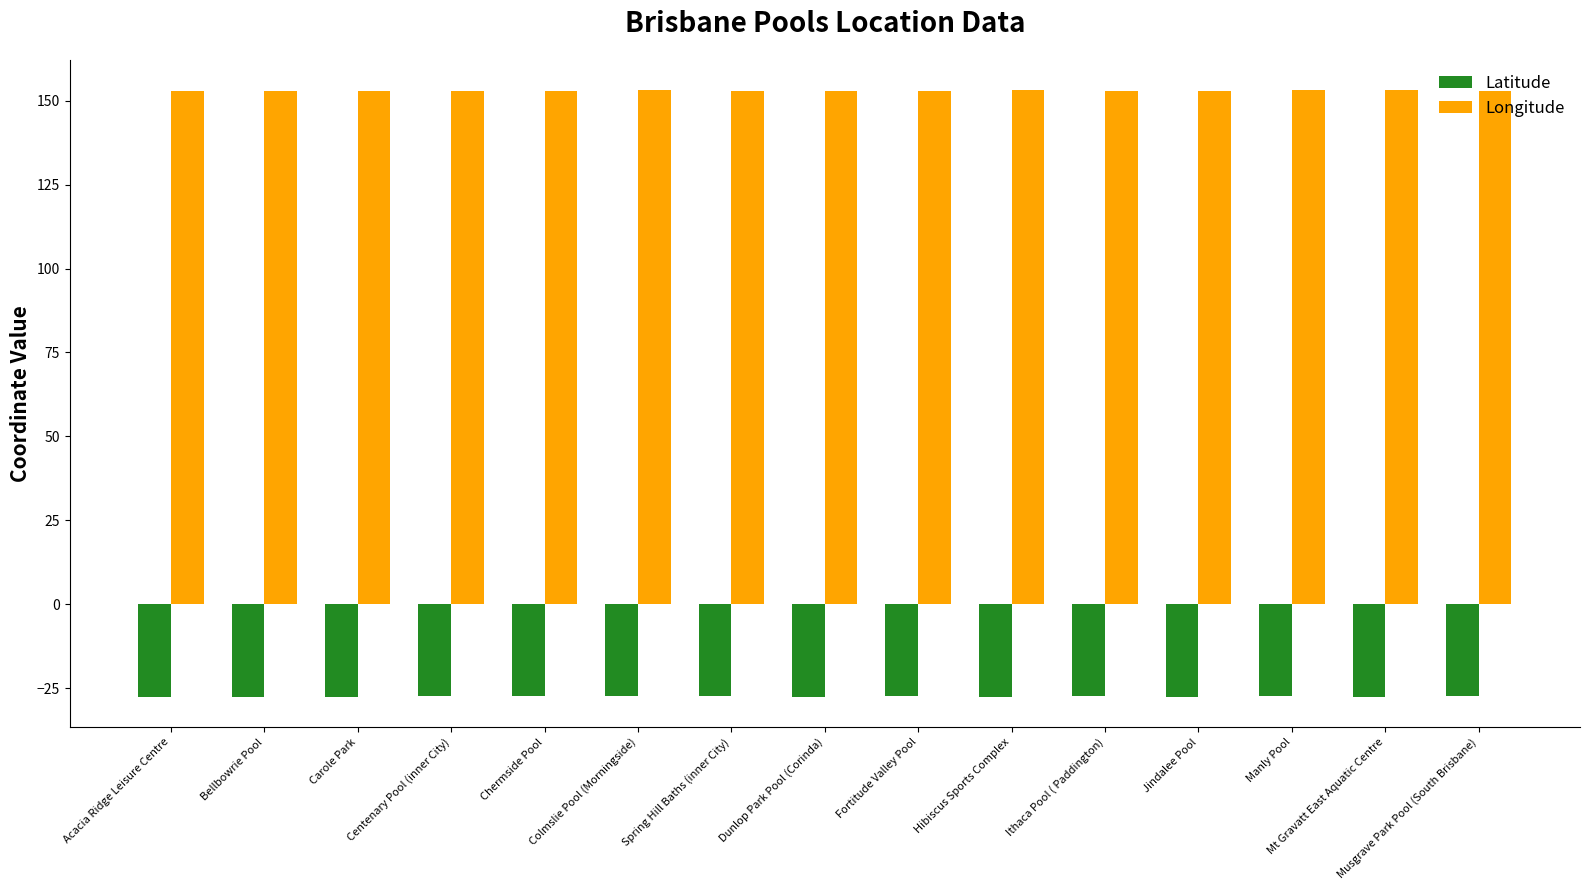

The value of Latitude at Spring Hill Baths (inner City) is -27.5. True or false?

True